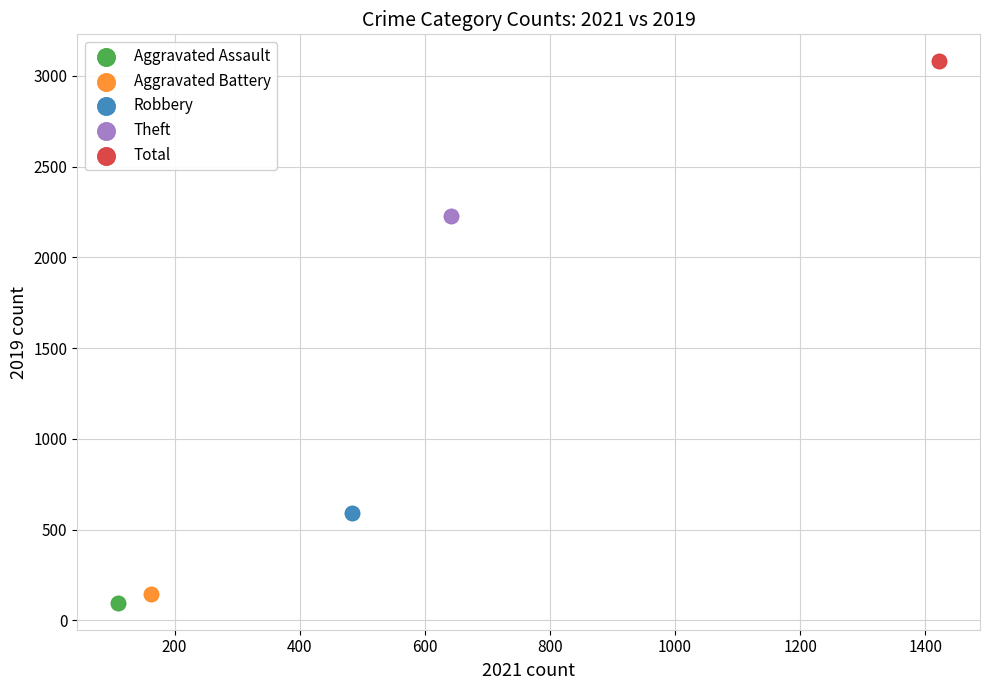

Which series reaches the maximum Y coordinate?

Total